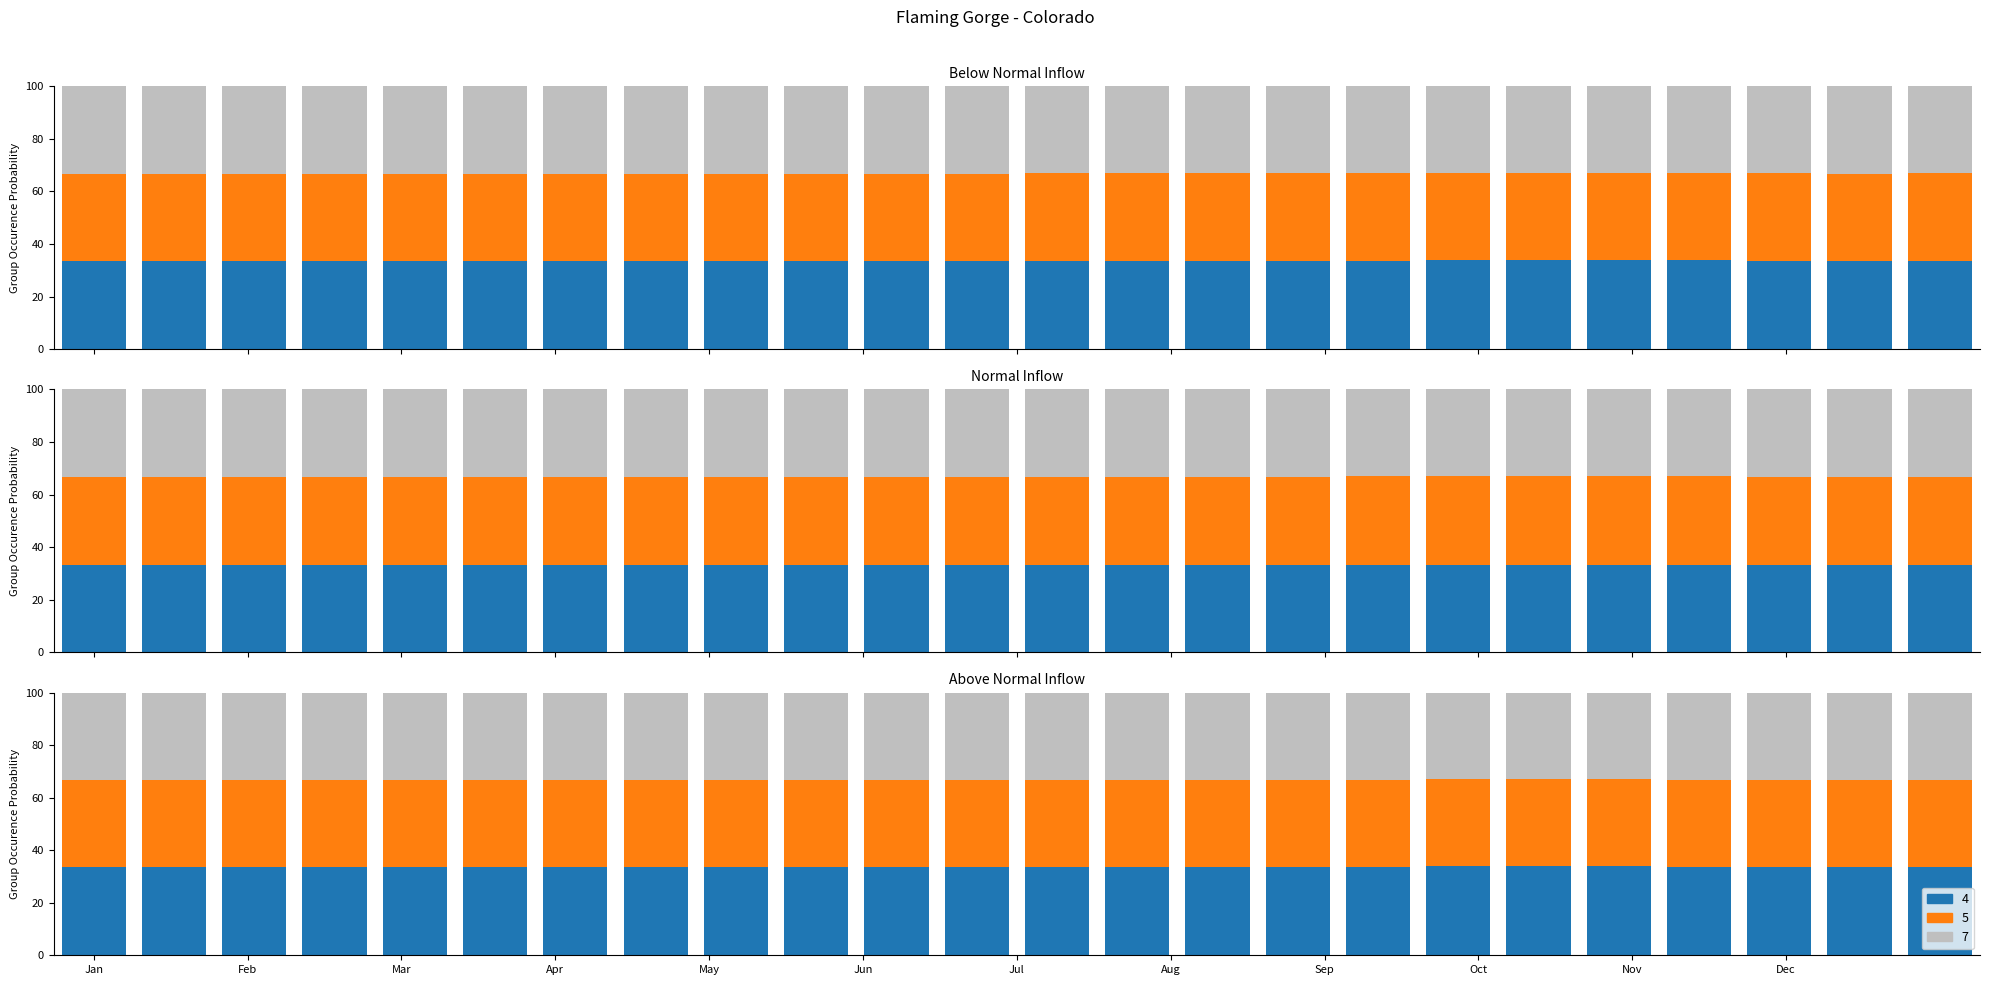

At which category is the sum across all series the highest?

19